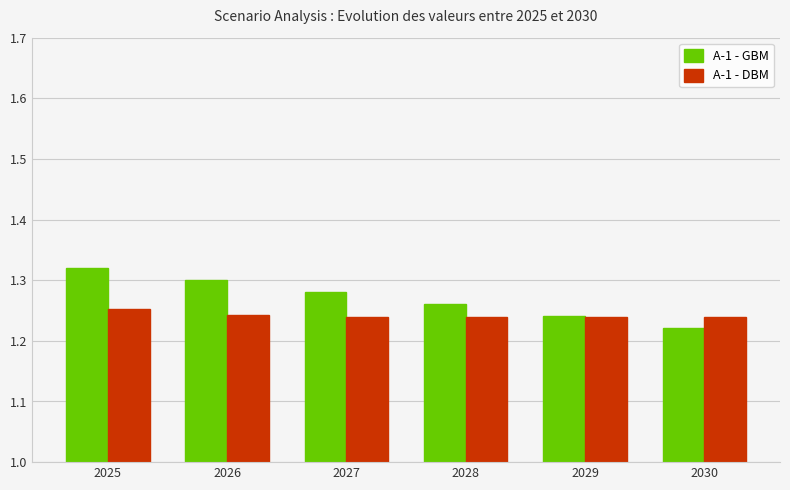

What is the sum of all A-1 - DBM values?

7.5